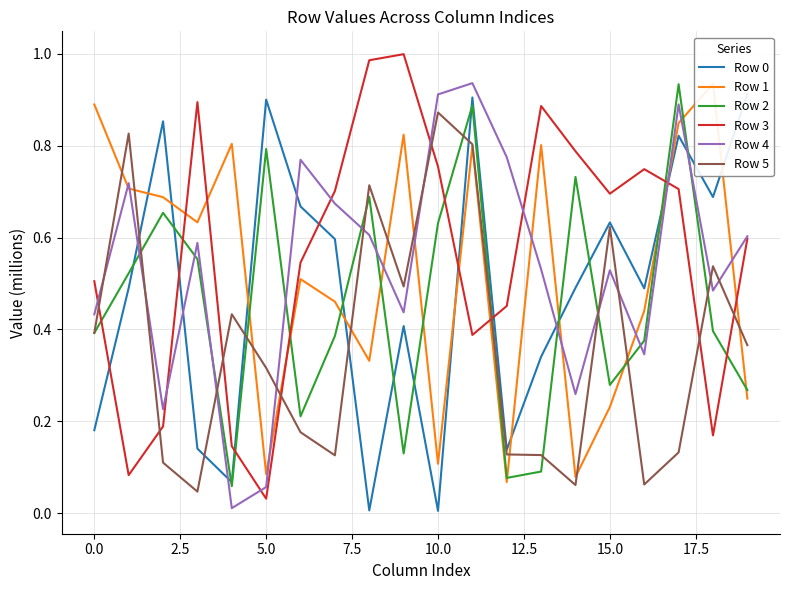

The value of Row 2 at 0.0 is 0.2. True or false?

False